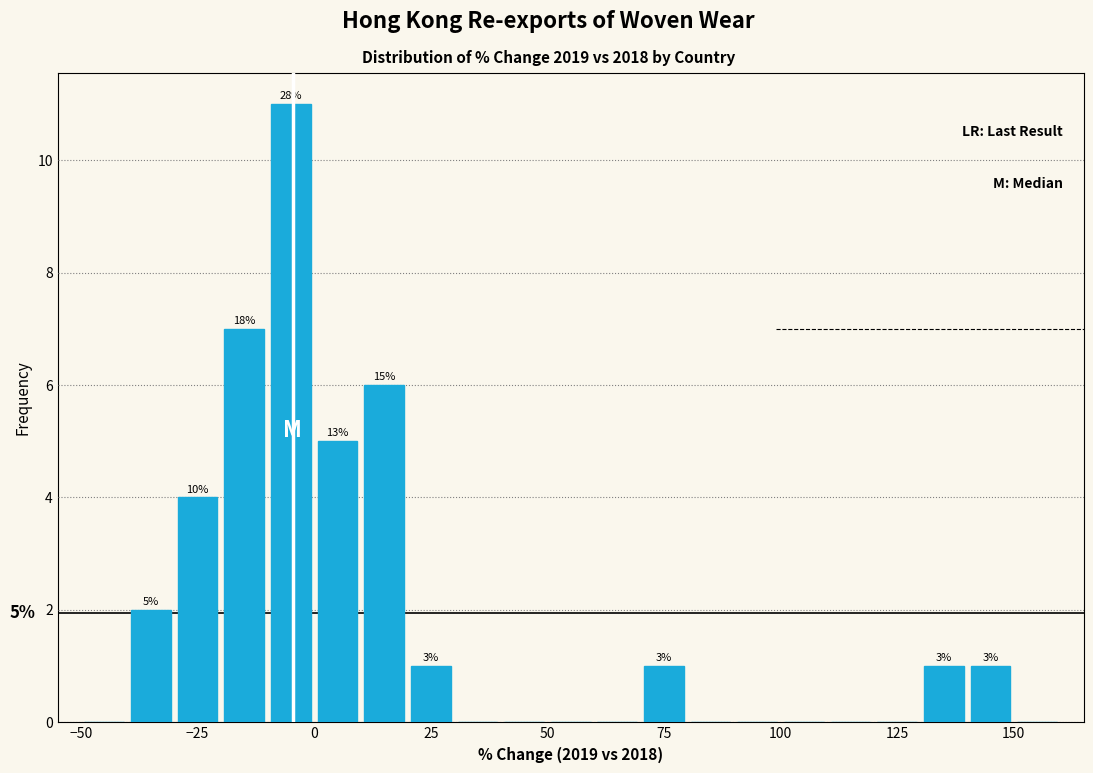

Read against the x-axis, roughly where is the centre of the tallest bar?

-5